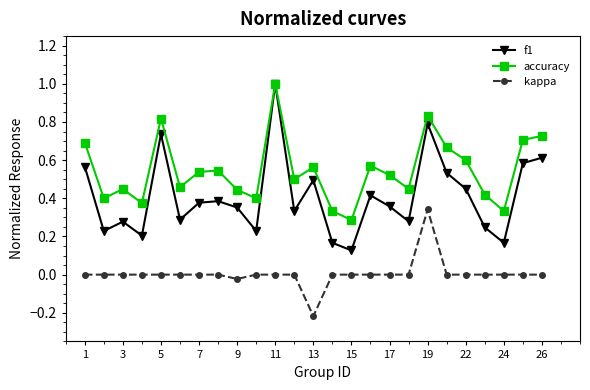

How many data points does each series have?

25